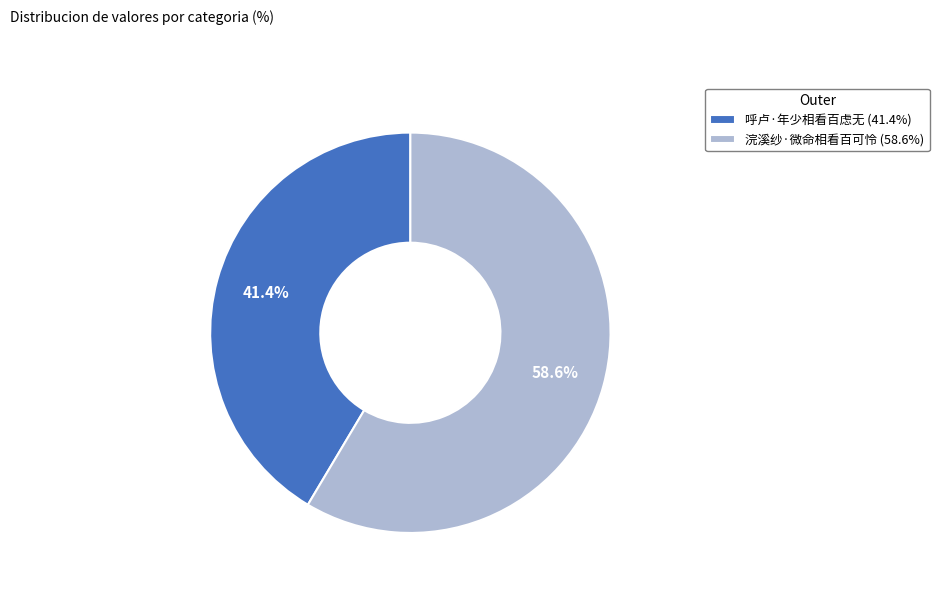

What is the largest slice in the pie chart?

浣溪纱·微命相看百可怜